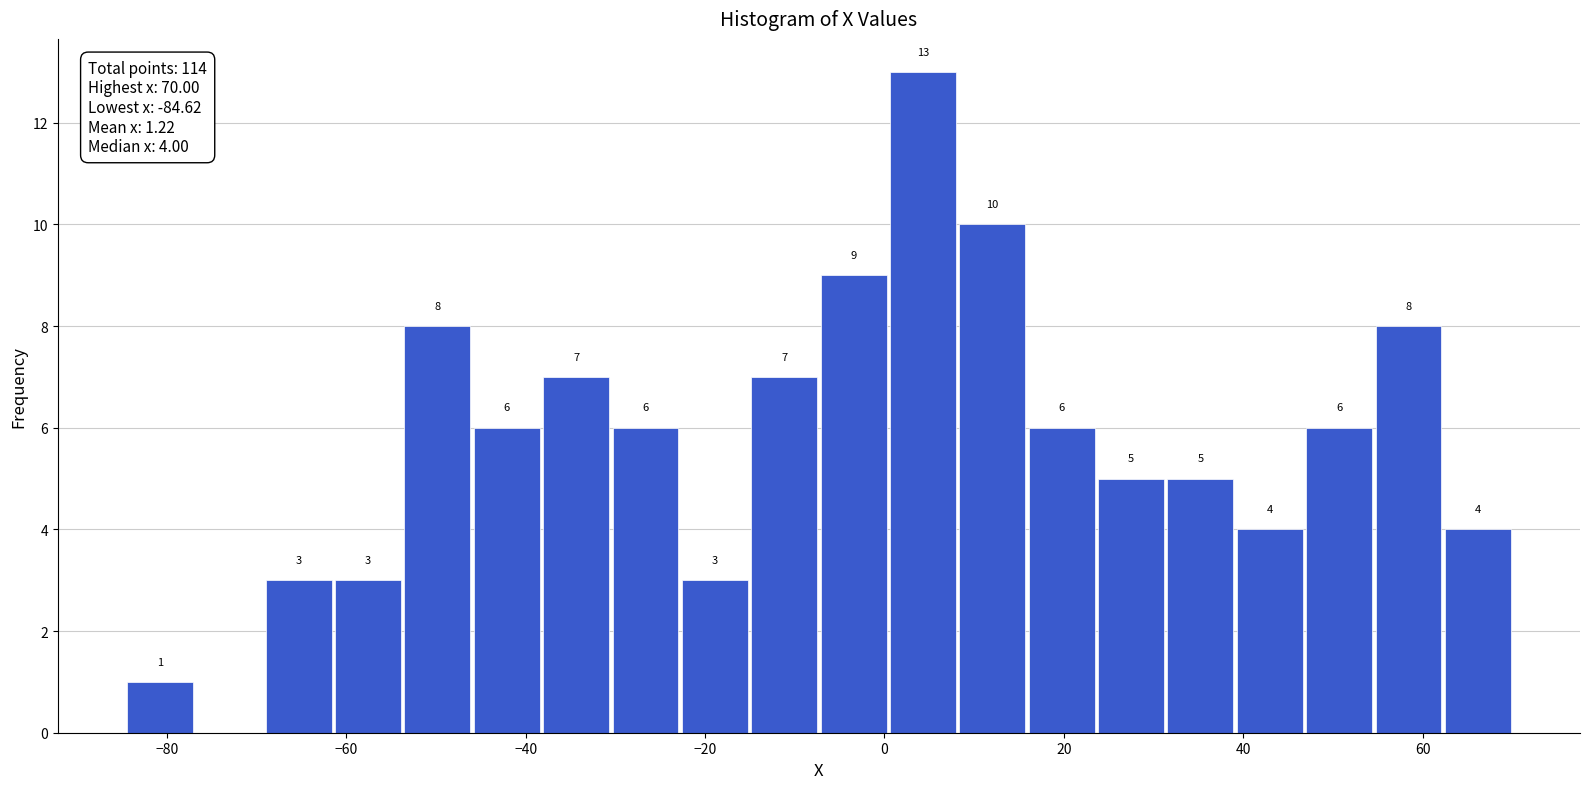

Around what value on the x-axis is the tallest bar? Give the approximate position of its centre, as read against the axis.

4